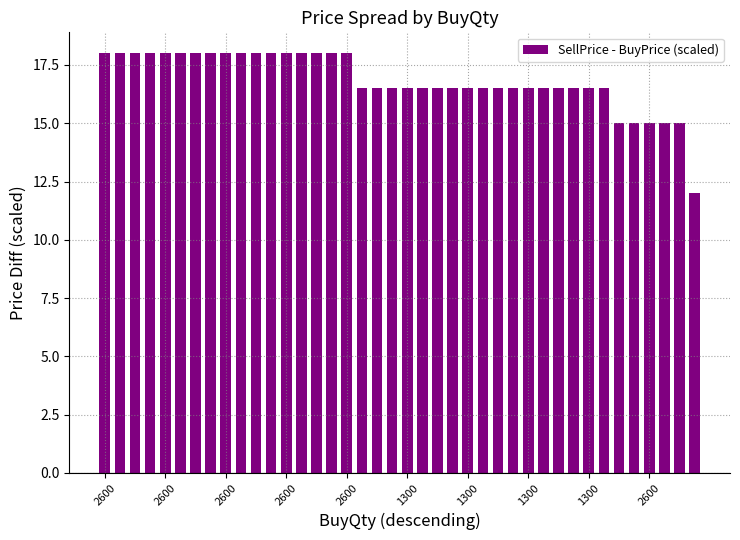

What is the smallest value displayed?

12.0